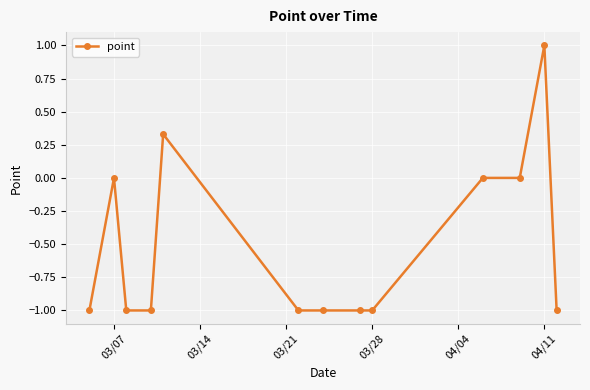

What is the difference between the second highest and second lowest values?

1.3